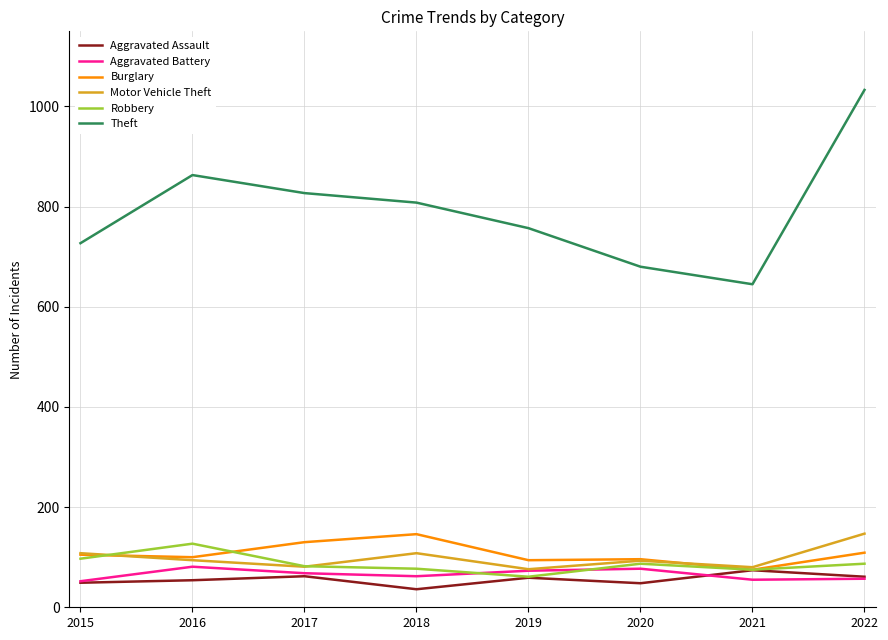

True or false: Theft and Robbery cross at least once.

False